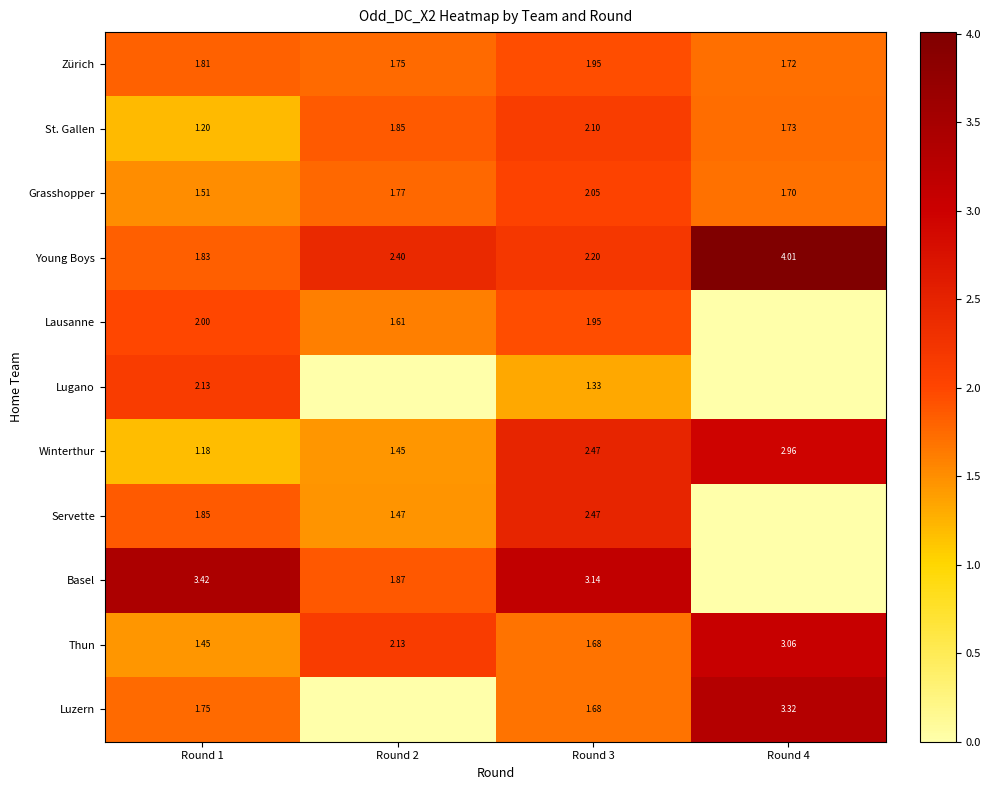

How many data points in Thun are less than 2?

2